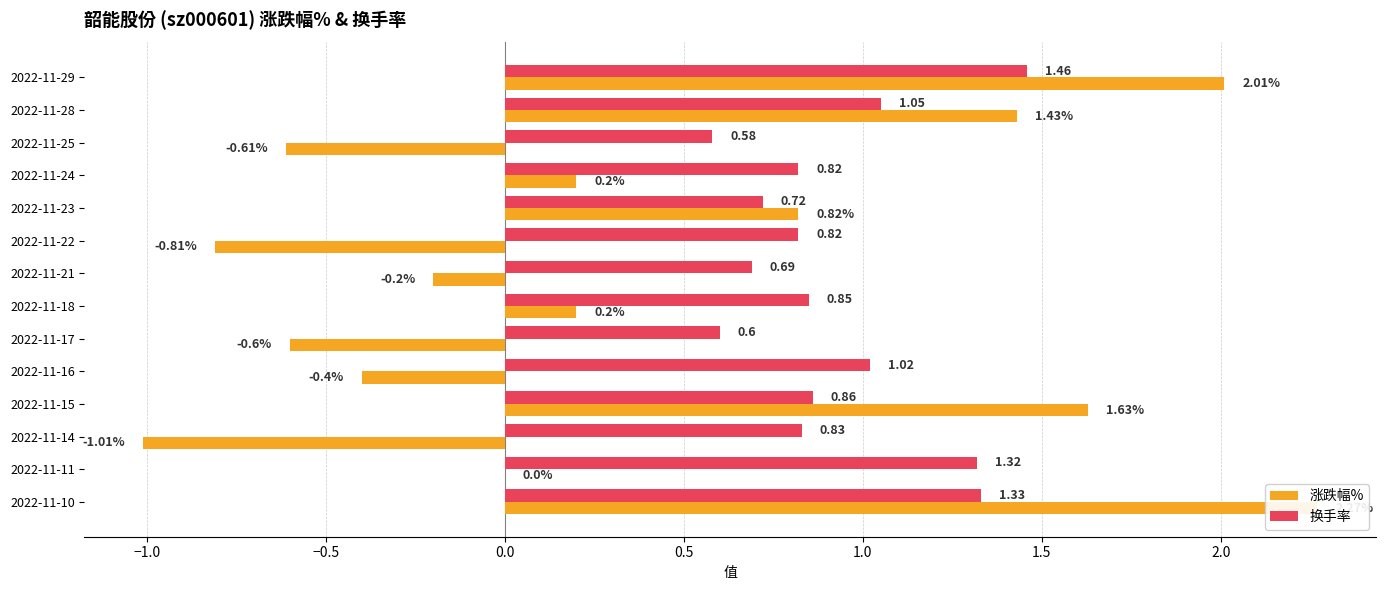

What is the sum of all 涨跌幅% values?

4.9